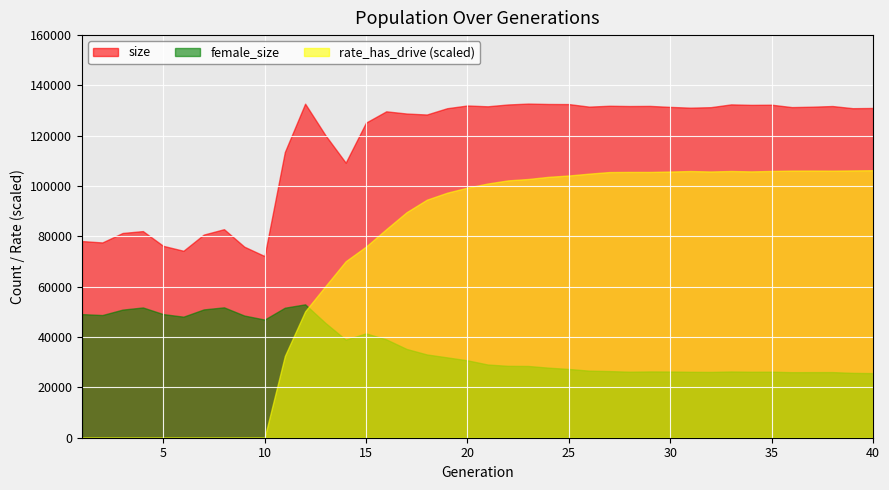

True or false: rate_has_drive has more than 1 interior local peaks.

False